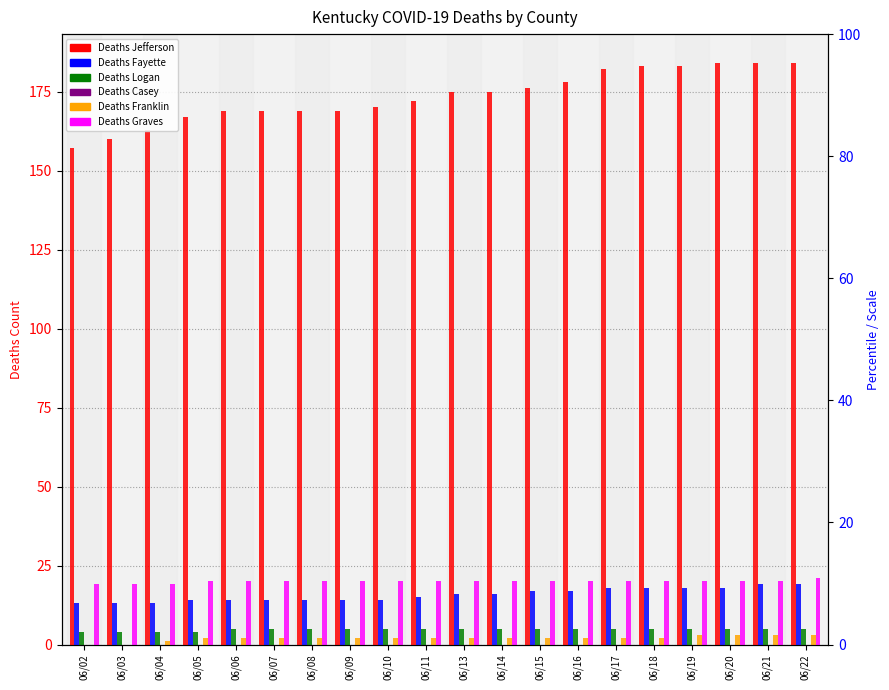

Where does the Deaths Franklin series first go above 2?

06/19